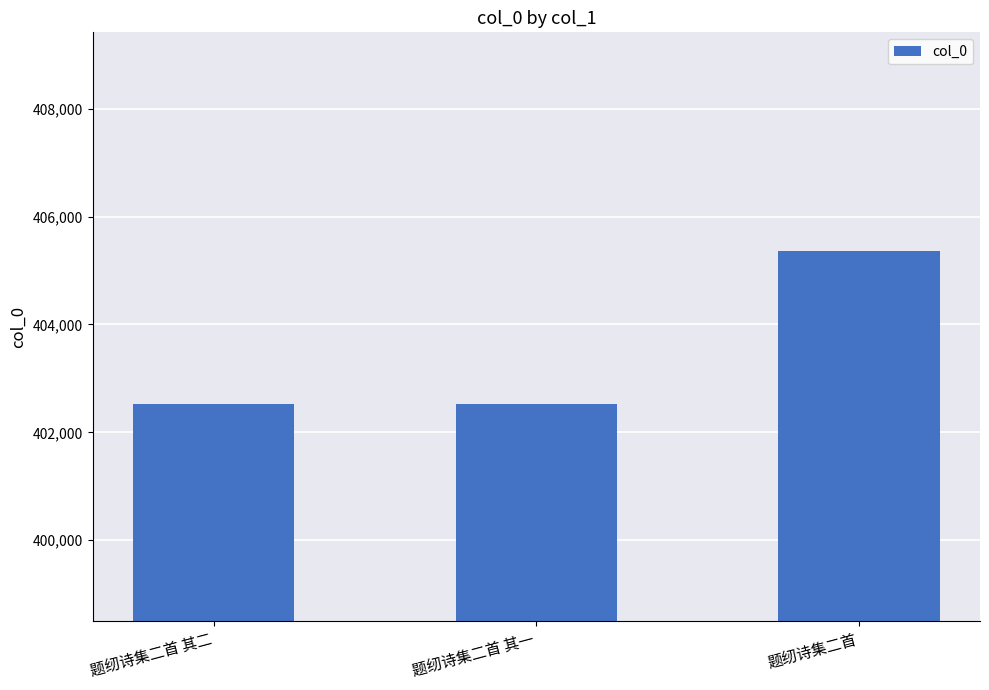

What is the value of the 3rd bar from the left?

405361